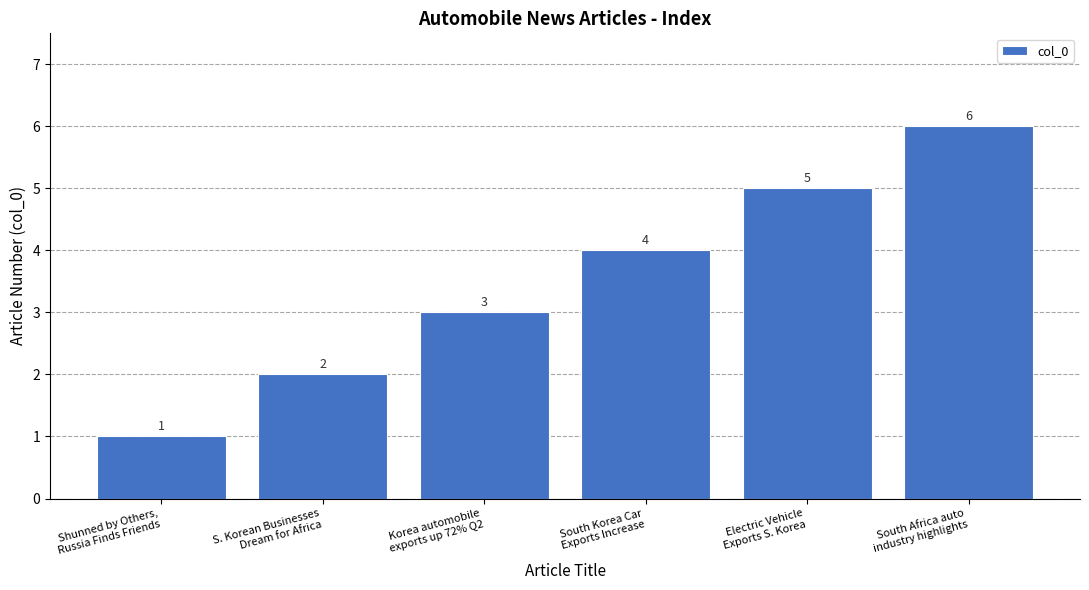

Which category has the lowest value across all series?

Shunned by Others,
Russia Finds Friends